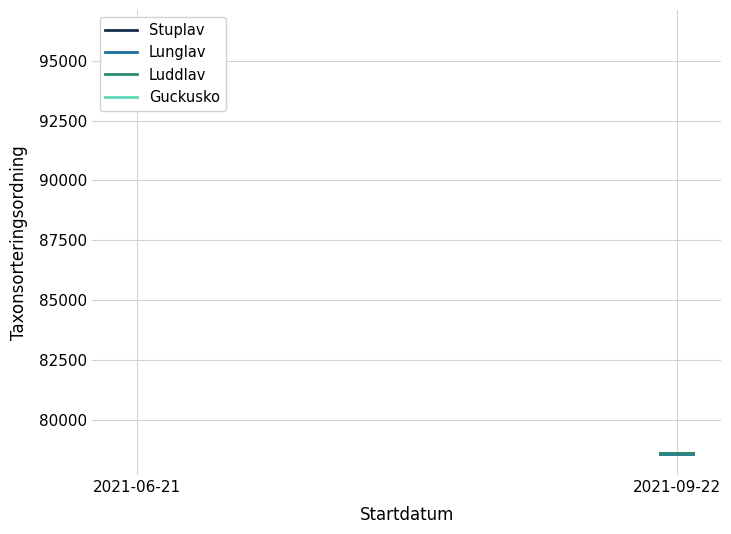

Which category has the highest value in the Lunglav series?

2021-06-21